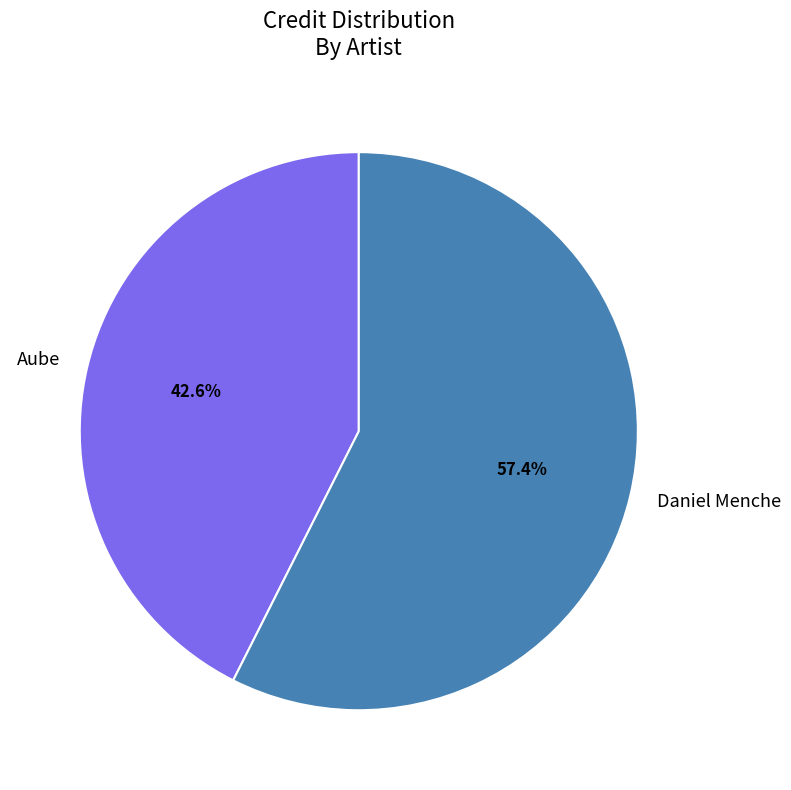

Is there any slice that represents more than half of the pie?

Yes